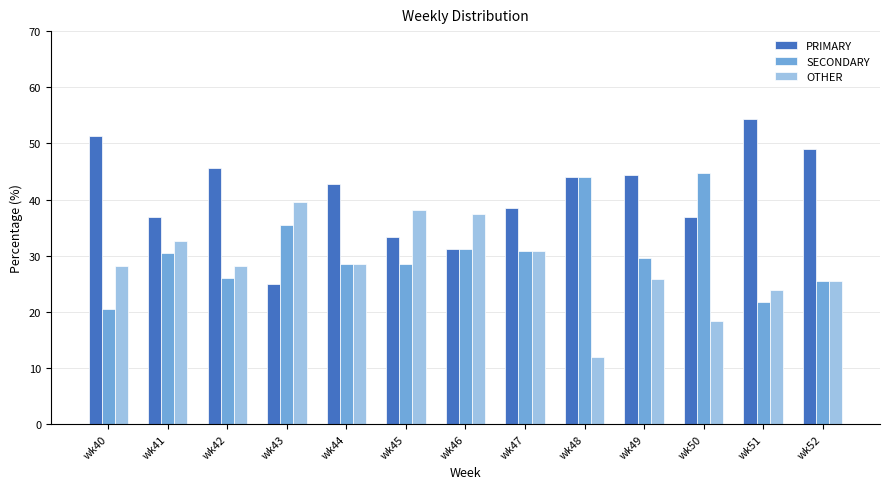

What are all the series names shown in the legend?

PRIMARY, SECONDARY, OTHER